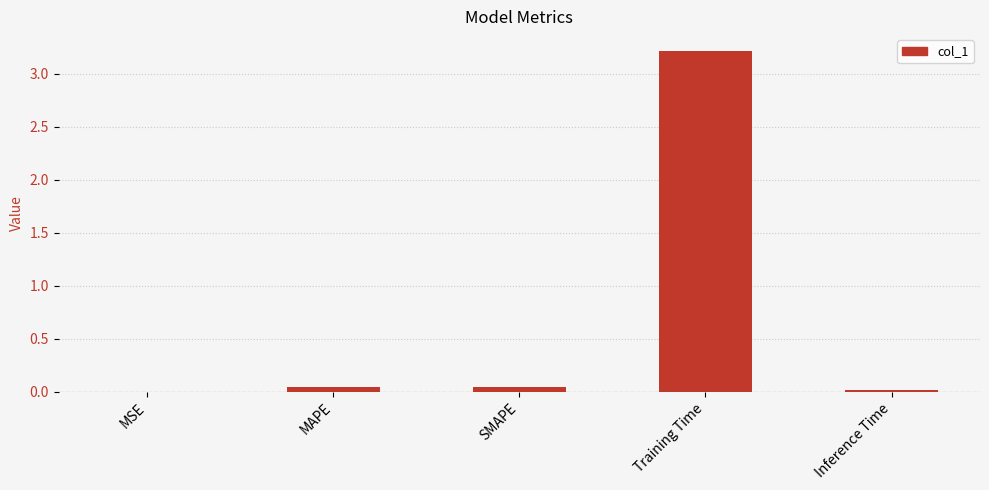

At which category does the chart reach its peak across all series?

Training Time